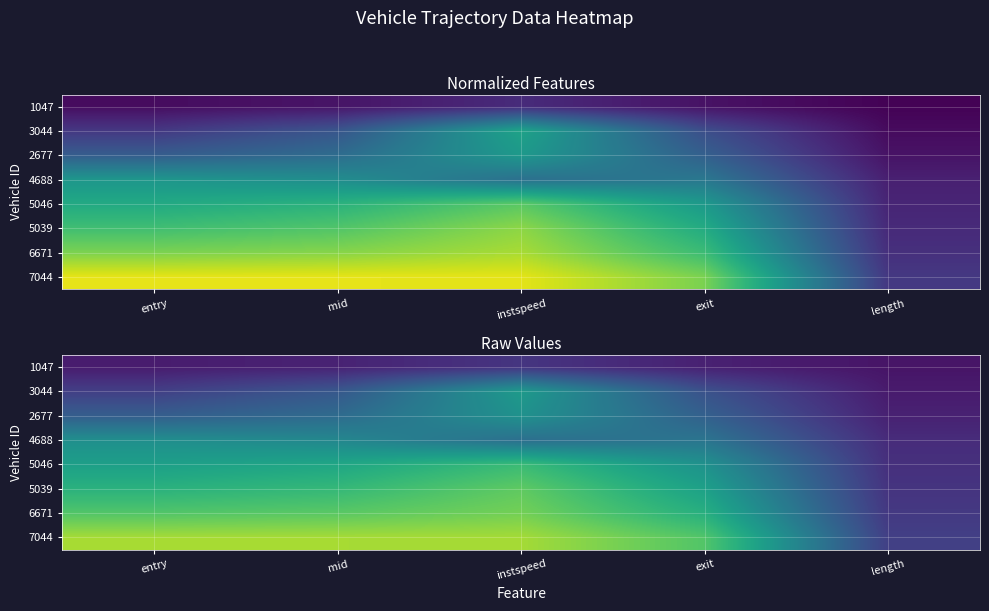

What is the greatest value displayed?

0.9